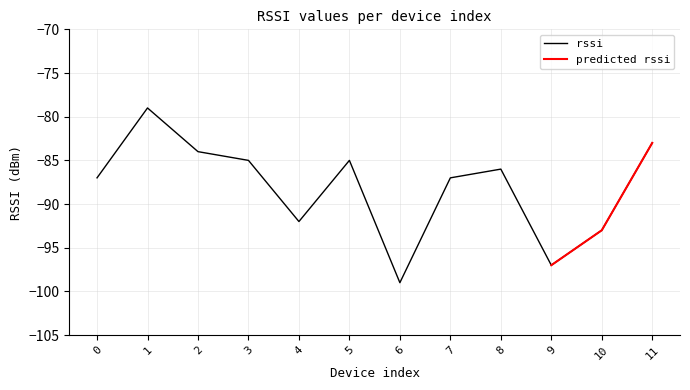

What is the difference between the second highest and second lowest values?

14